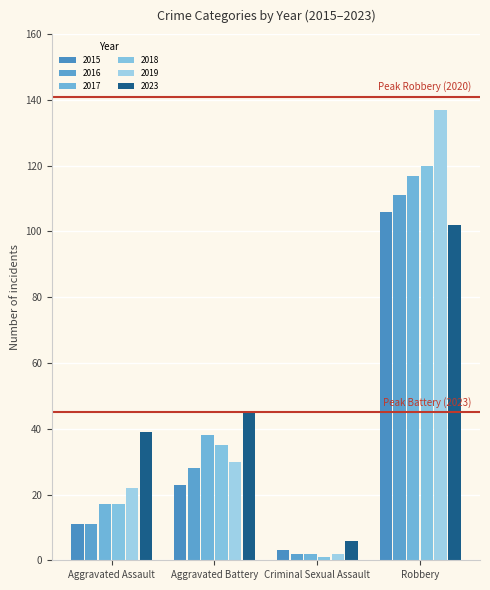

Which series has the largest total across all categories?

2023